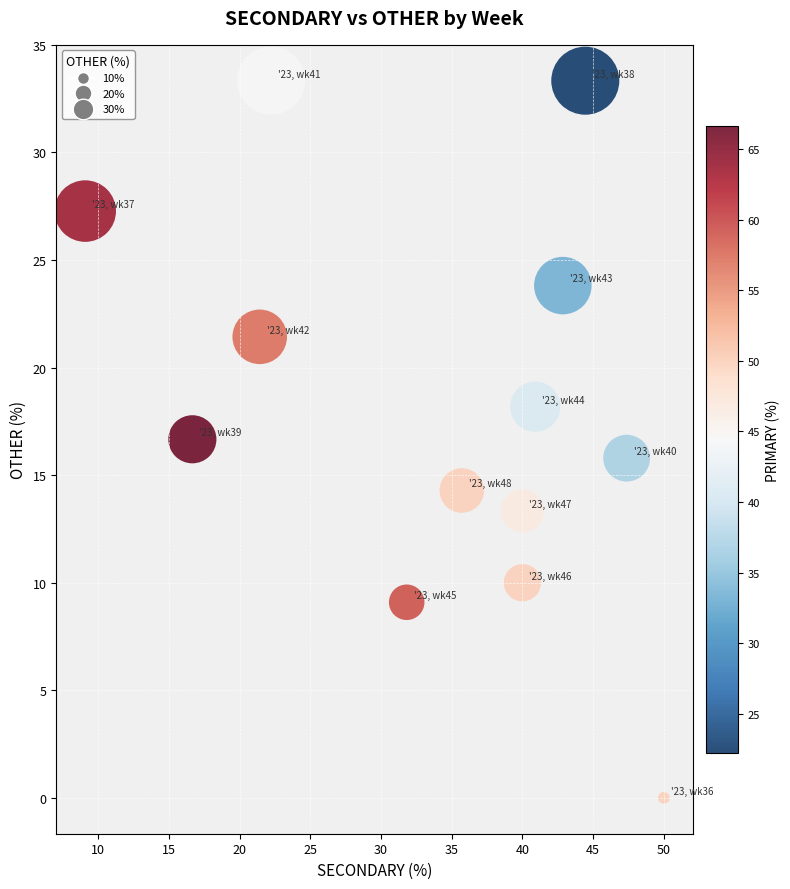

What is the range of Y values (max minus min)?

33.3